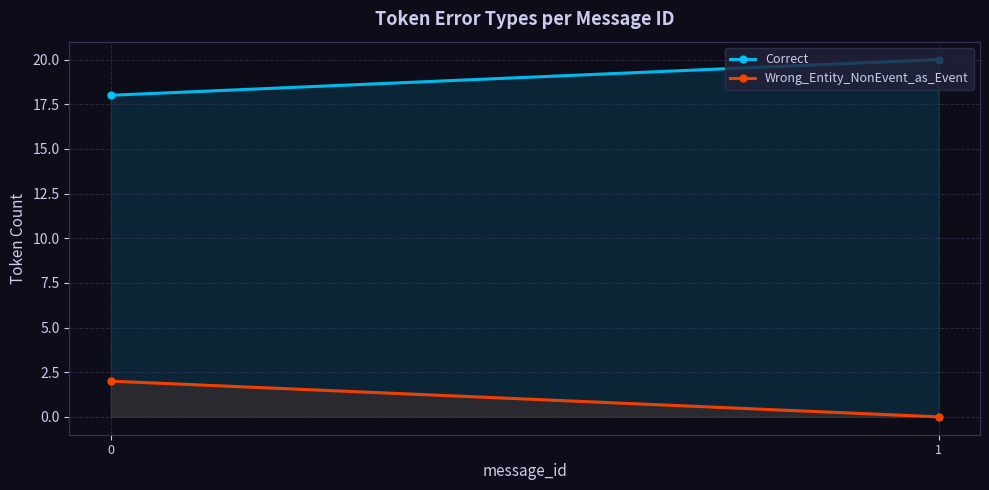

How many positive values does the Wrong_Entity_NonEvent_as_Event series have?

1